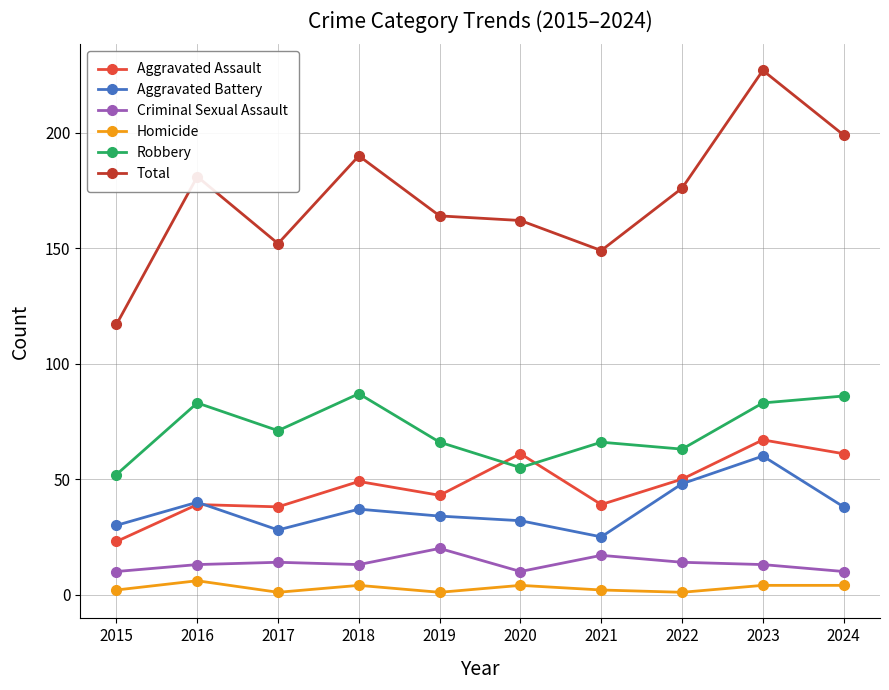

Which series changed the most between 2015 and 2019?

Total